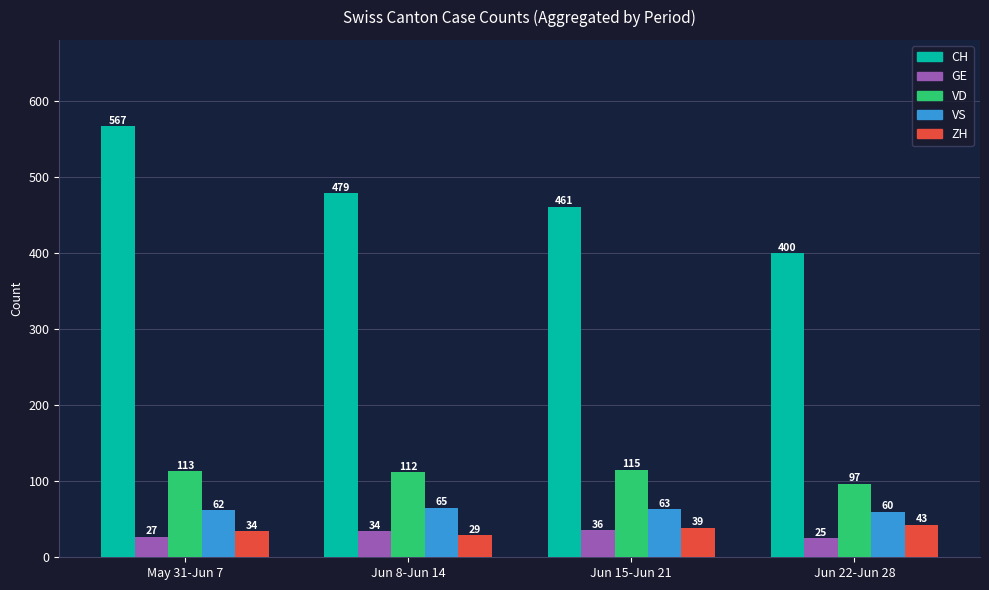

How many data points in ZH are less than 39?

2